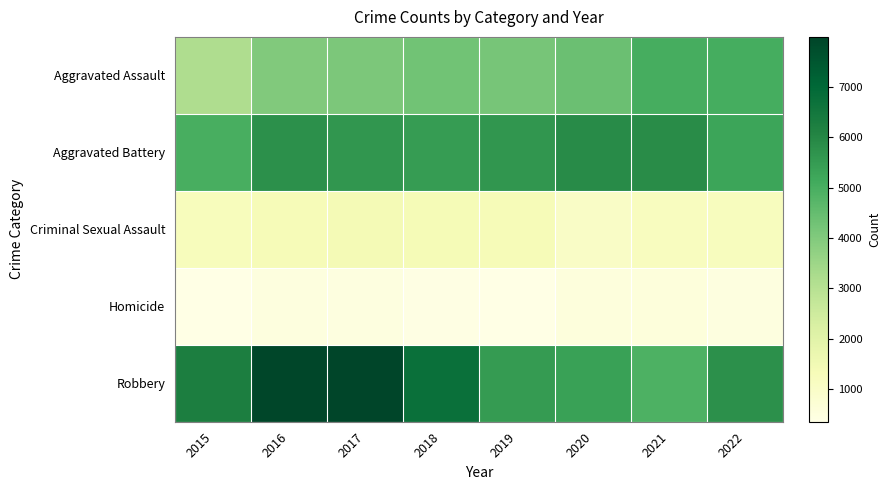

Reading left to right, transcribe all the data shown in this chart.

Aggravated Assault: 2015=3175	2016=4017	2017=4089	2018=4277	2019=4177	2020=4395	2021=5030	2022=5062
Aggravated Battery: 2015=4988	2016=5781	2017=5624	2018=5479	2019=5613	2020=5875	2021=5852	2022=5274
Criminal Sexual Assault: 2015=1218	2016=1334	2017=1398	2018=1374	2019=1335	2020=1038	2021=1171	2022=1208
Homicide: 2015=352	2016=528	2017=493	2018=409	2019=360	2020=551	2021=565	2022=489
Robbery: 2015=6253	2016=7954	2017=7989	2018=6743	2019=5488	2020=5337	2021=4909	2022=5778